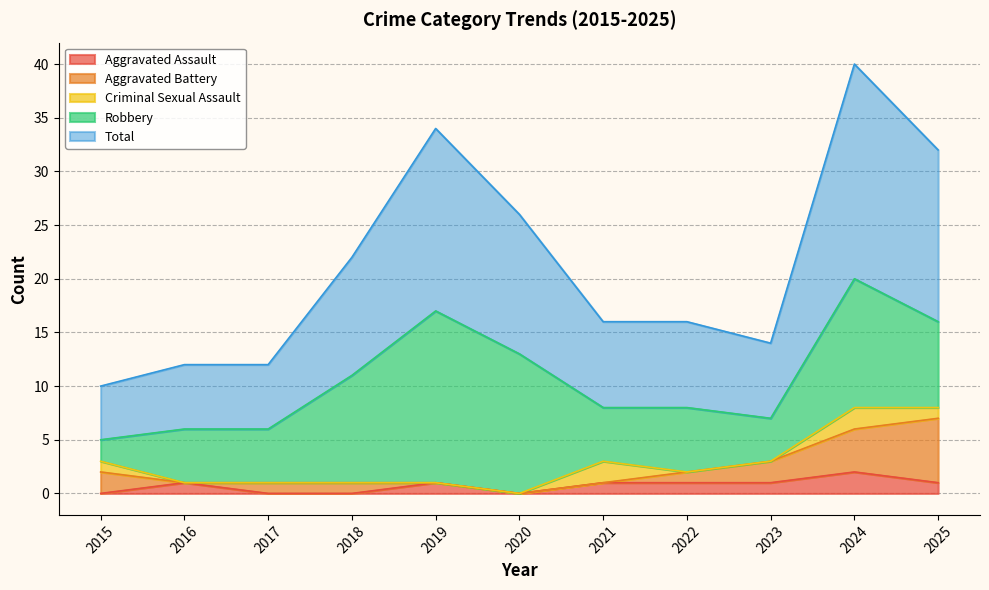

True or false: Aggravated Battery has a value of -4 at 2016.

False